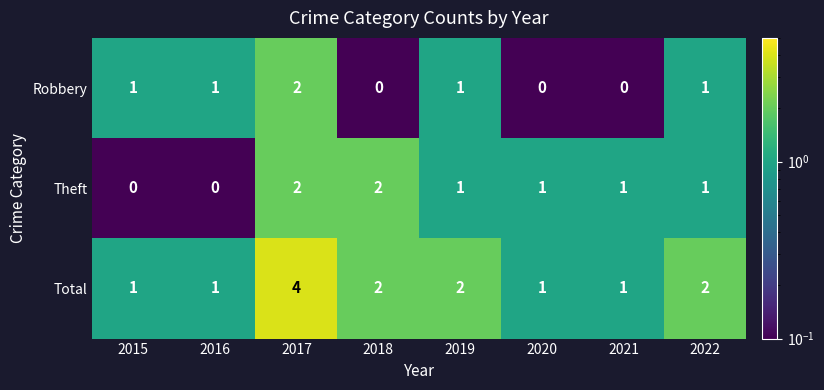

At which label does Robbery reach its peak?

2017